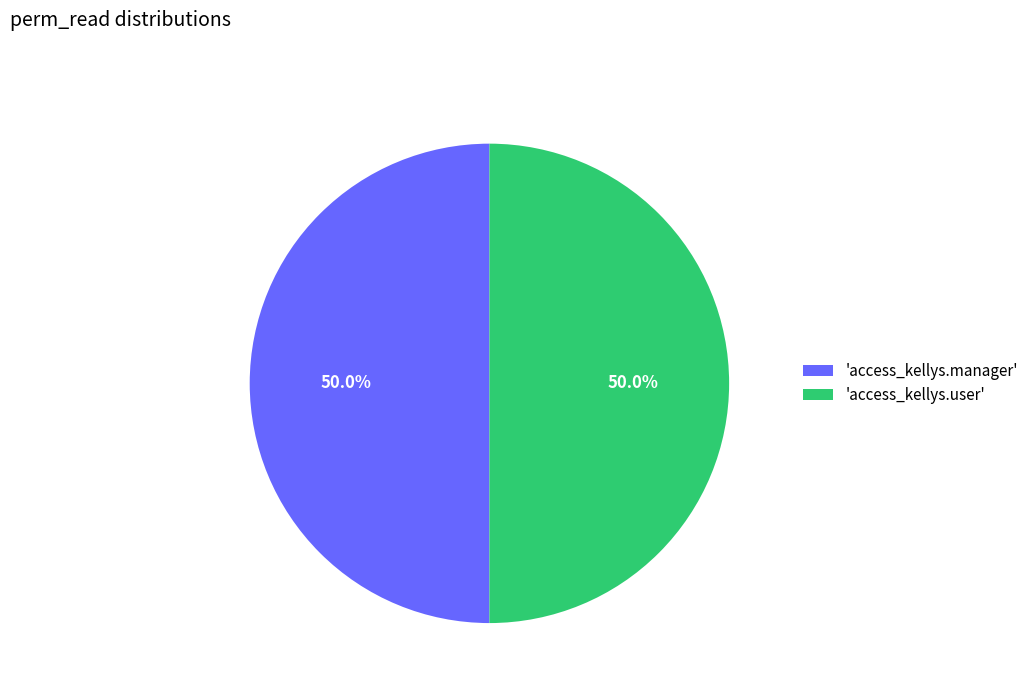

Combined, do 'access_kellys.user' and 'access_kellys.manager' account for over 50%?

Yes